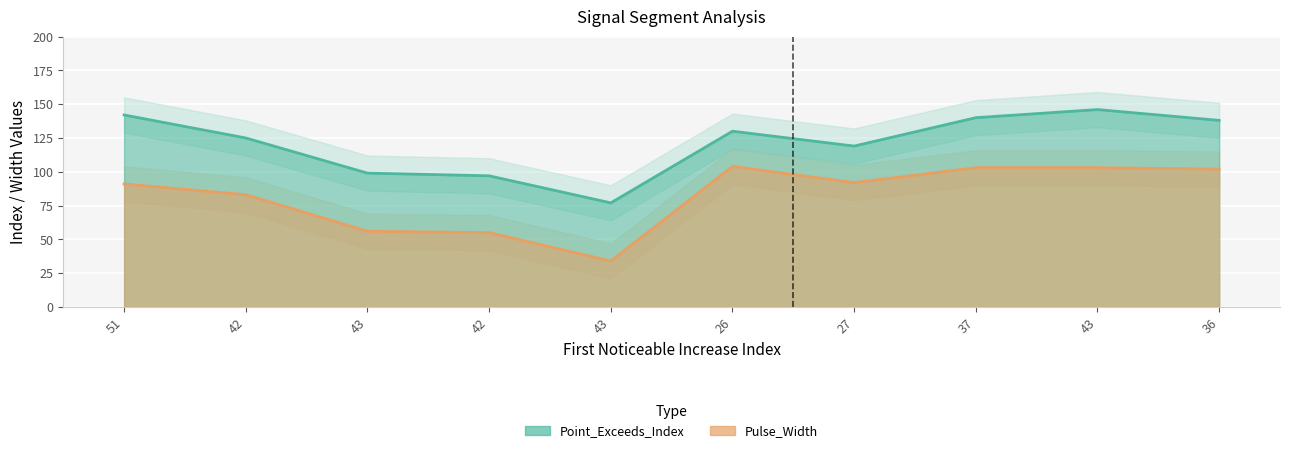

The Pulse_Width series shows 103 at 37. True or false?

True